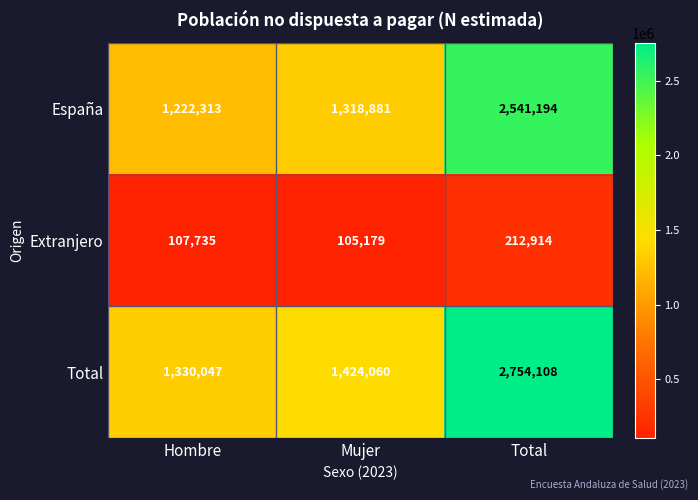

What is the approximate value of Extranjero at Hombre, to the nearest 50?

107750